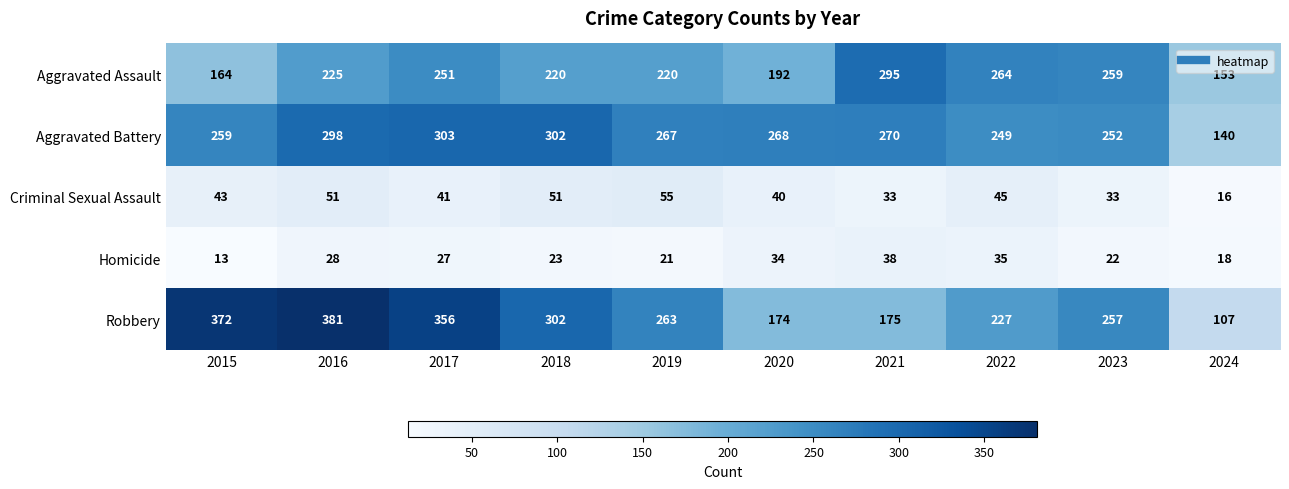

At how many categories does at least one series exceed 178?

9